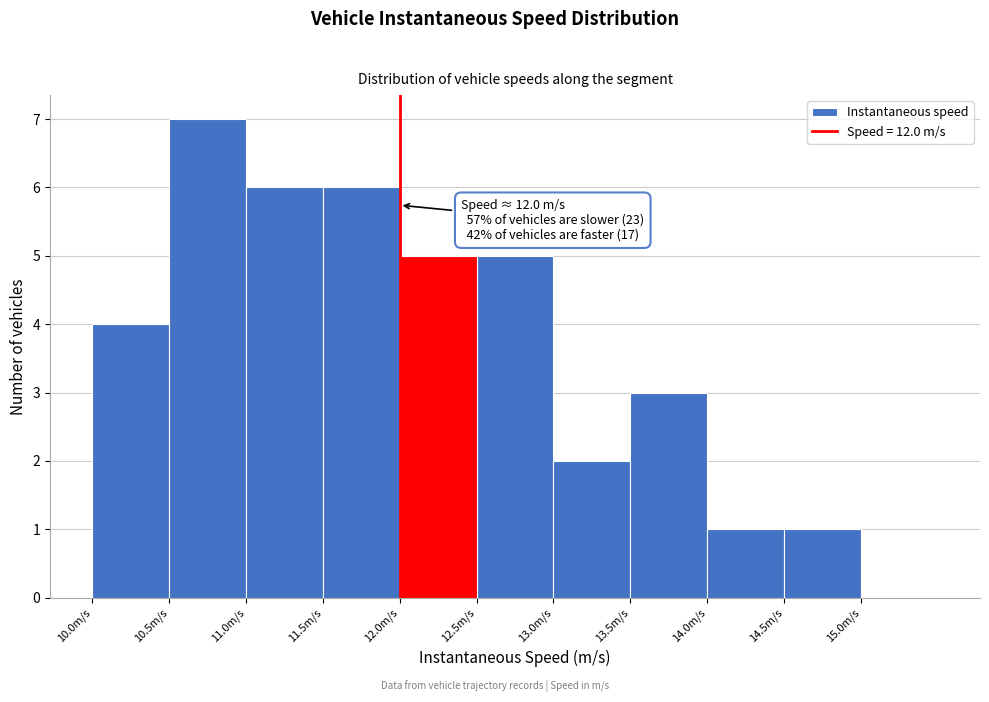

Over which range of the x-axis is the bar tallest?

10.5 to 11.0